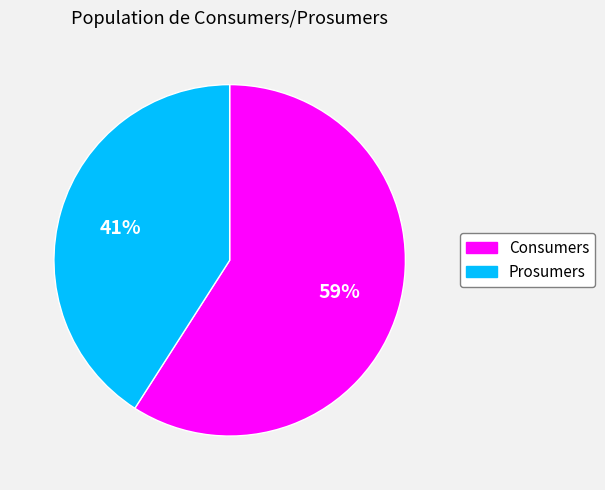

Is it true that Prosumers is 41% of the pie?

True